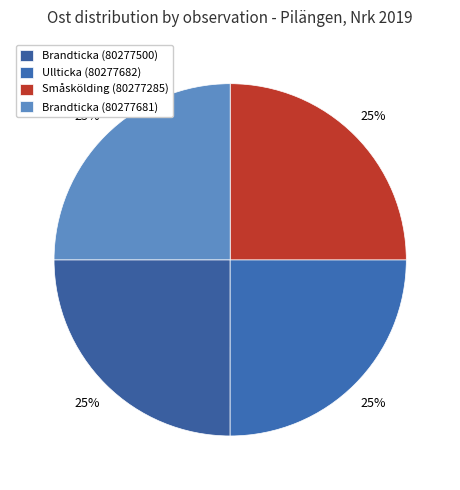

Count the number of slices in the pie.

4